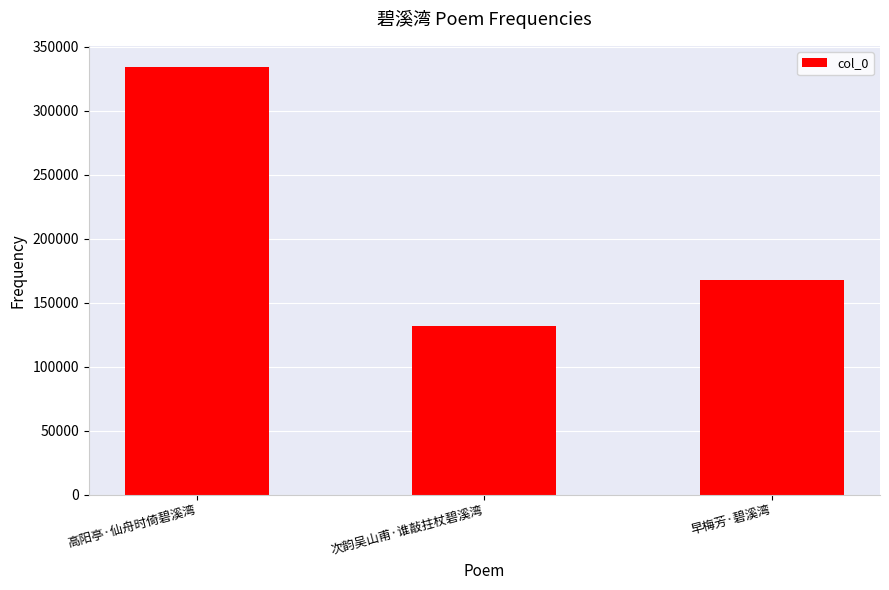

List the labels in order of value, smallest first.

次韵吴山甫·谁敲拄杖碧溪湾, 早梅芳·碧溪湾, 高阳亭·仙舟时倚碧溪湾